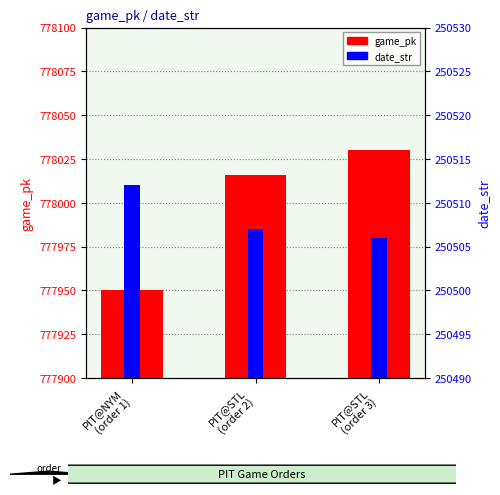

How many date_str values are between 250506 and 250512?

3